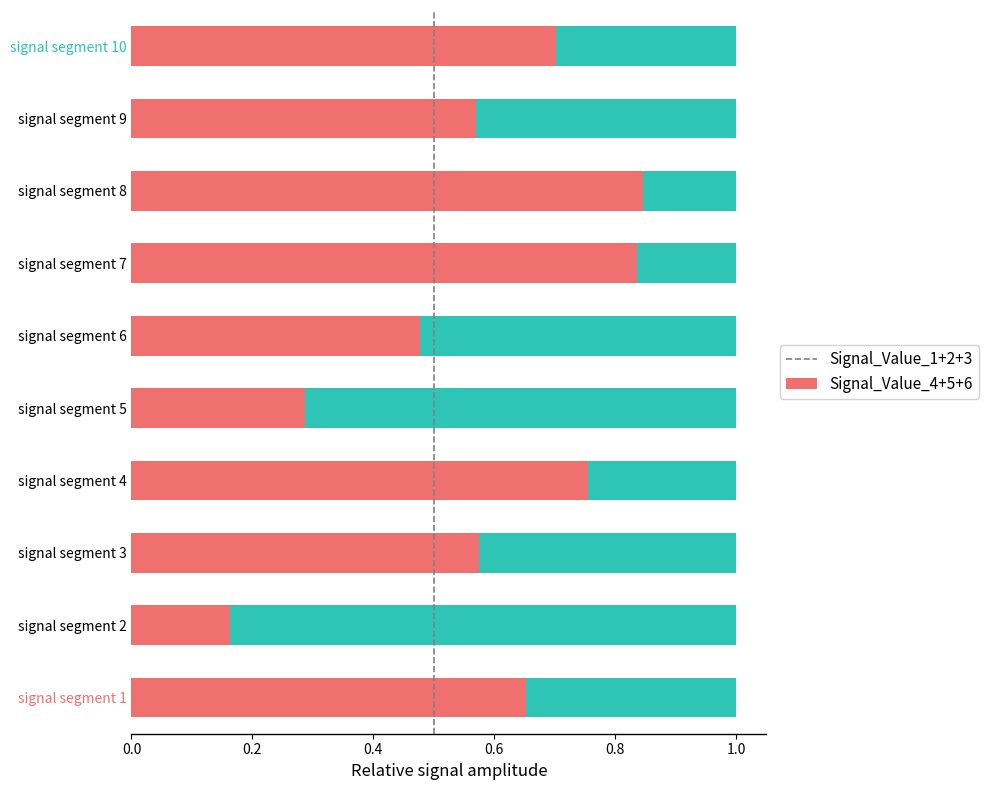

How many Signal_Value_1+2+3 values are between 0 and 1?

10